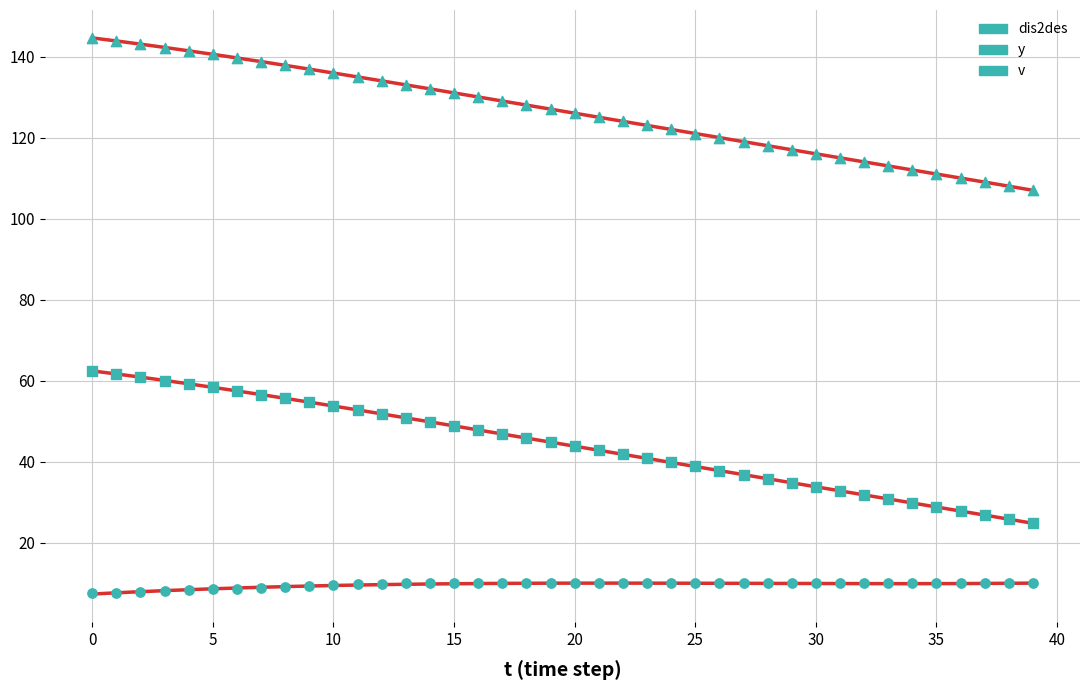

Which series has the largest total across all categories?

dis2des